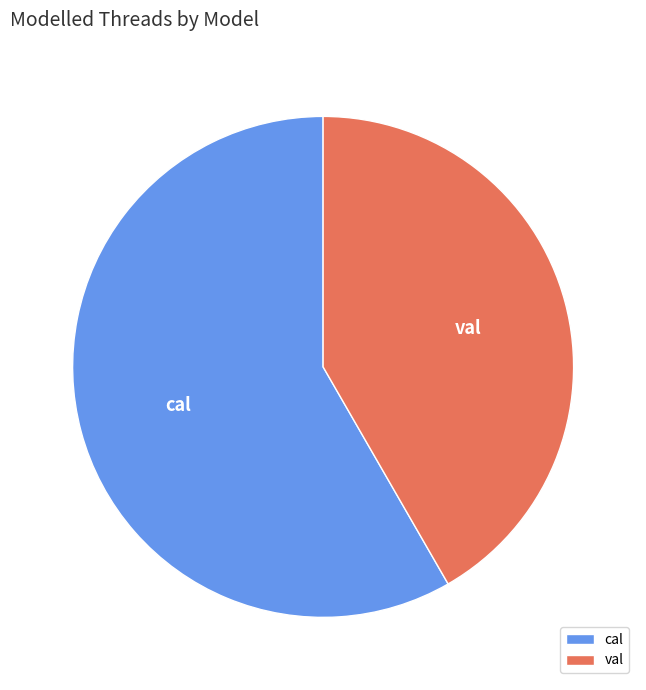

Is it true that val is 35% of the pie?

False